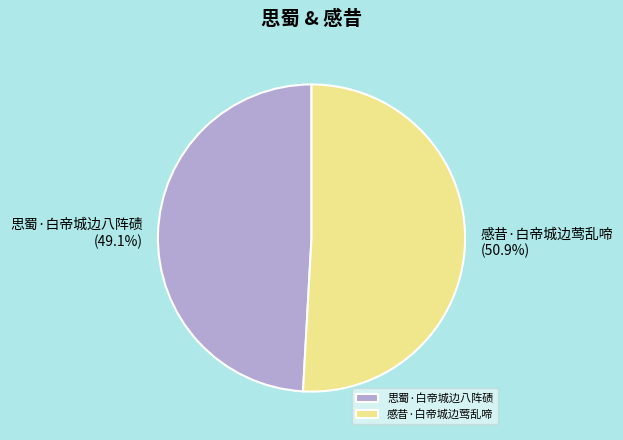

To the nearest percent, what is the average slice percentage?

50%